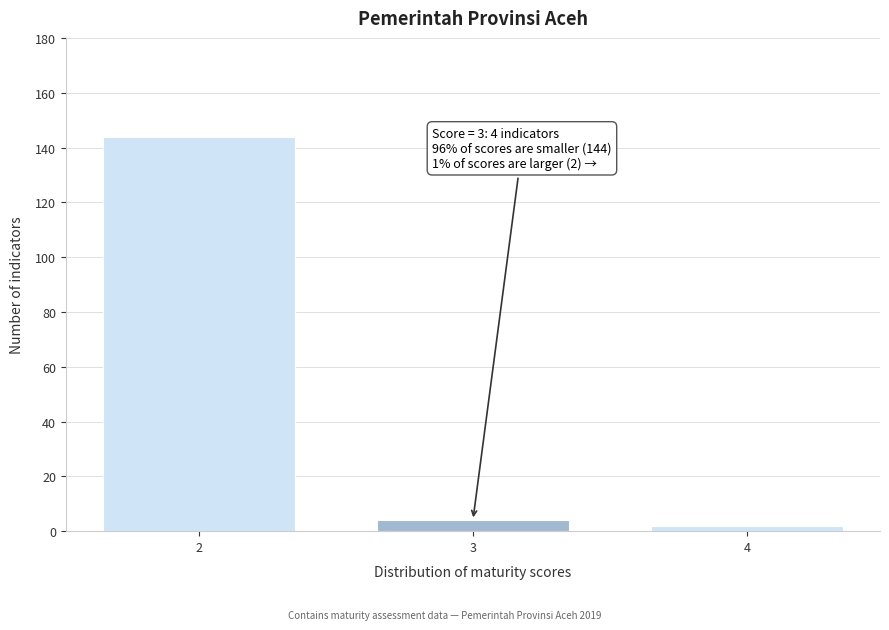

Reading left to right, what are all the values shown in this chart?

144	4	2